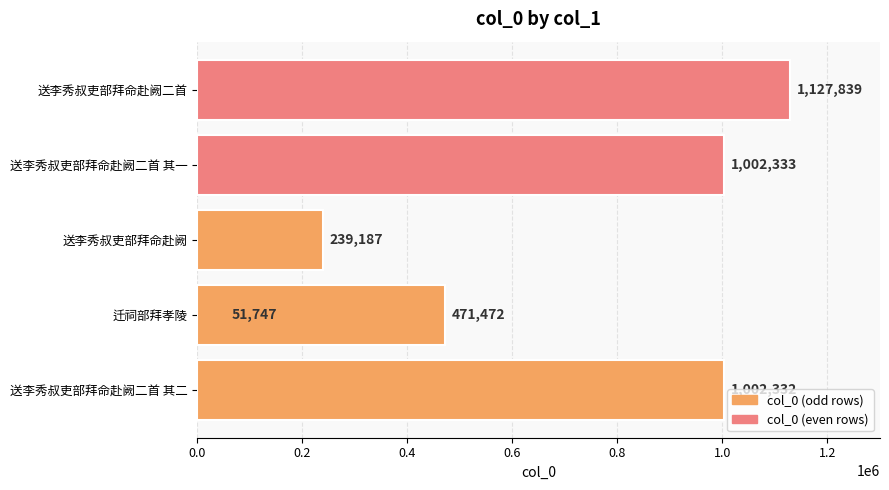

What is the difference between the second highest and minimum values?

950586